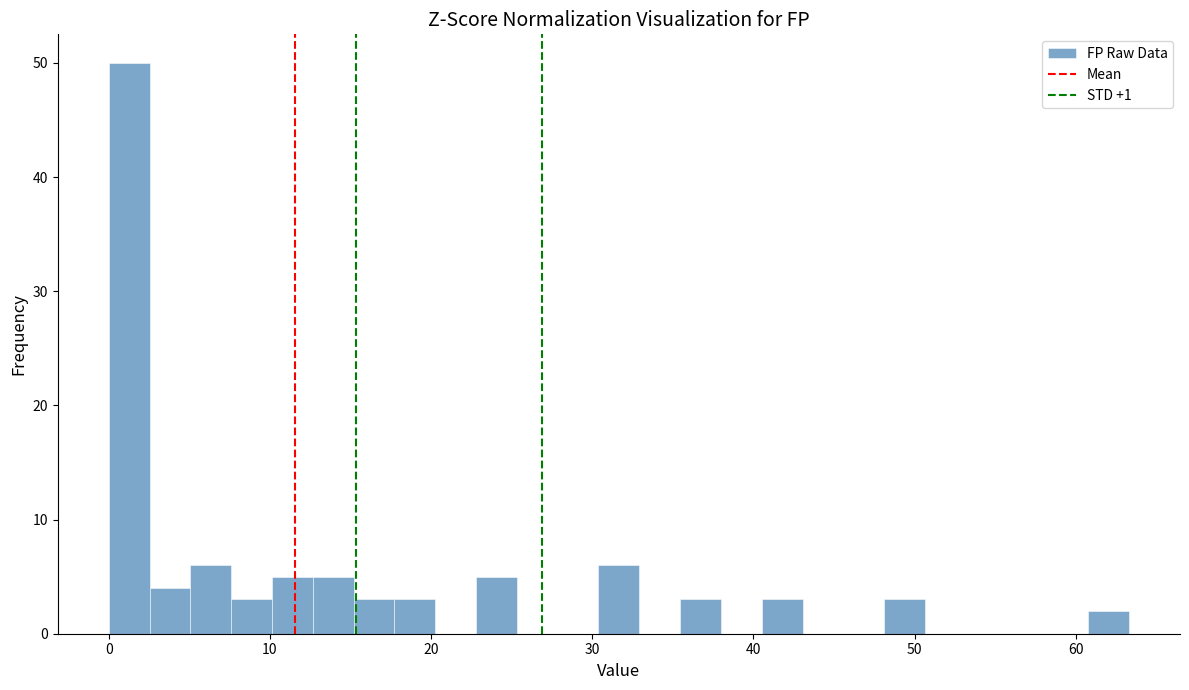

Read against the x-axis, roughly where is the centre of the tallest bar?

1